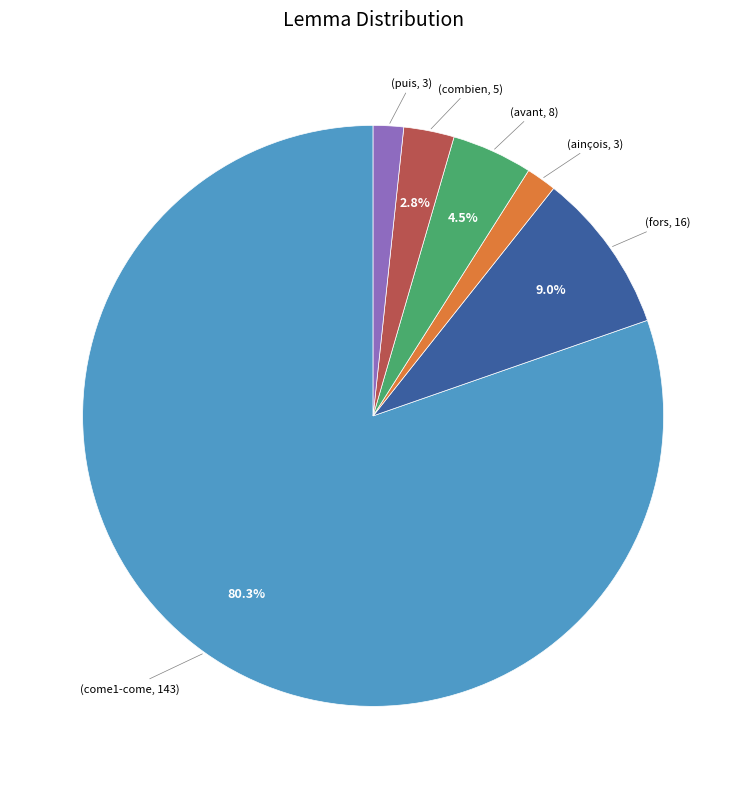

Is there any slice that represents more than half of the pie?

Yes